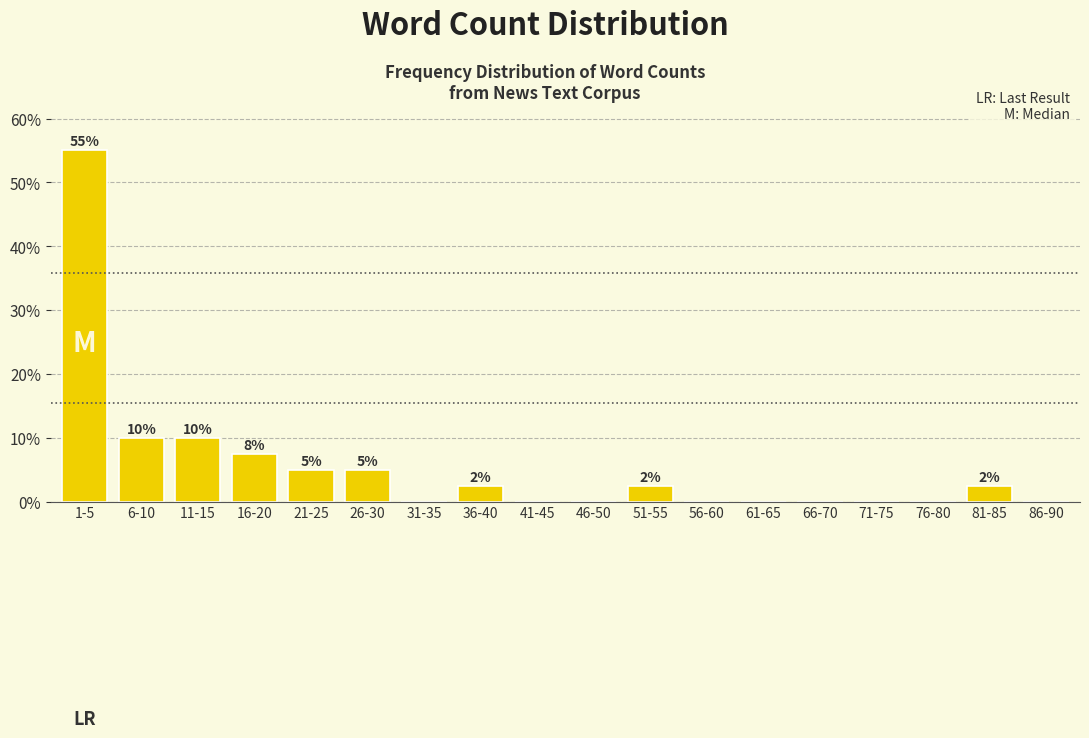

What is the maximum value shown in the chart?

55.0